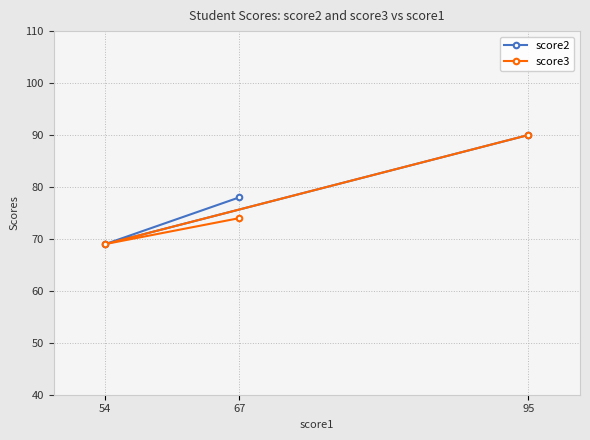

What is the total value across all series at 67?

152